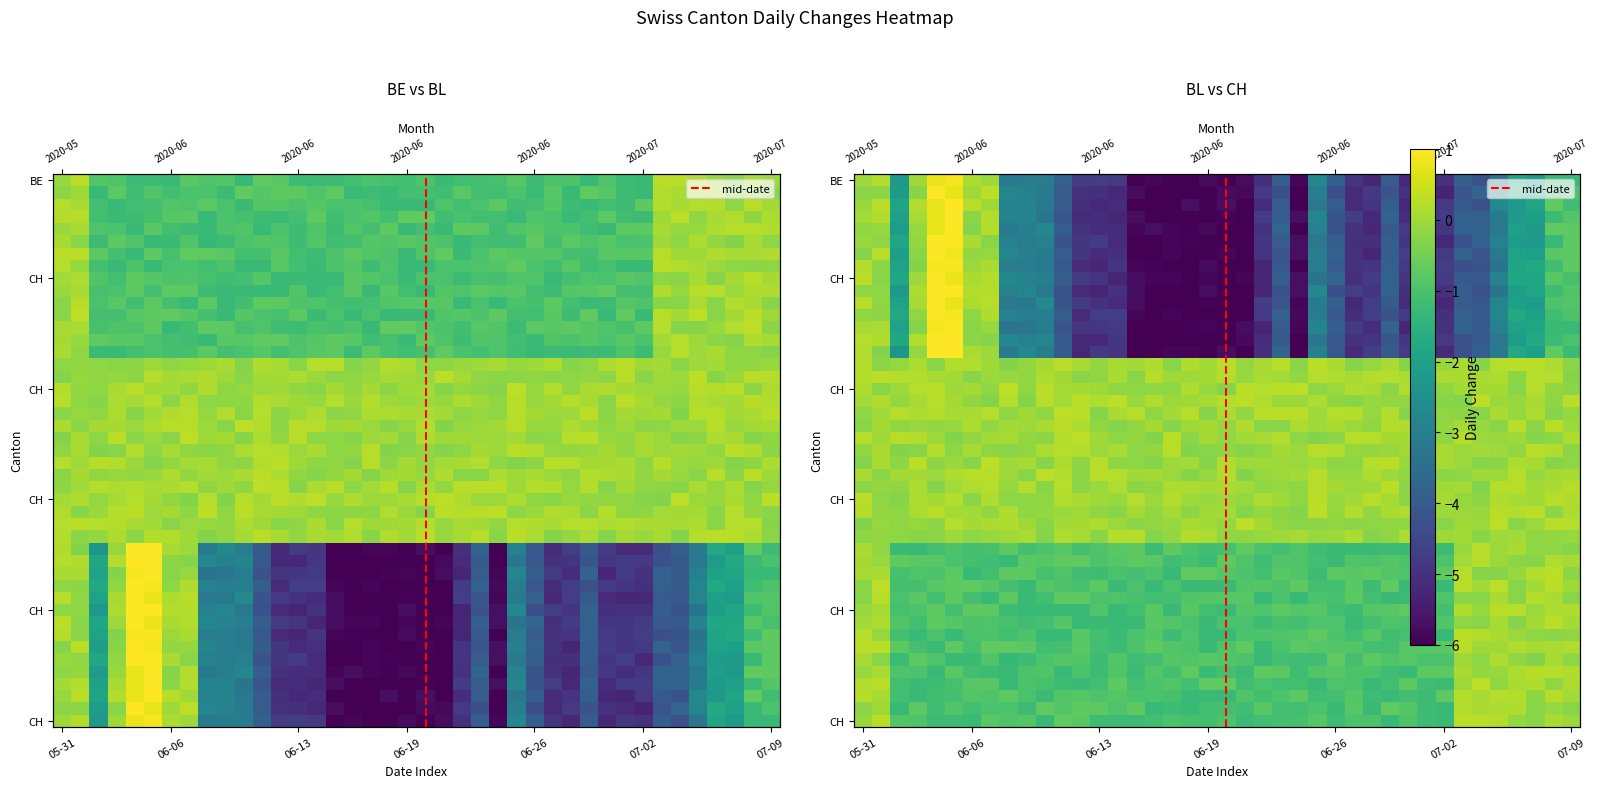

What value does the data have at 35?

-3.3